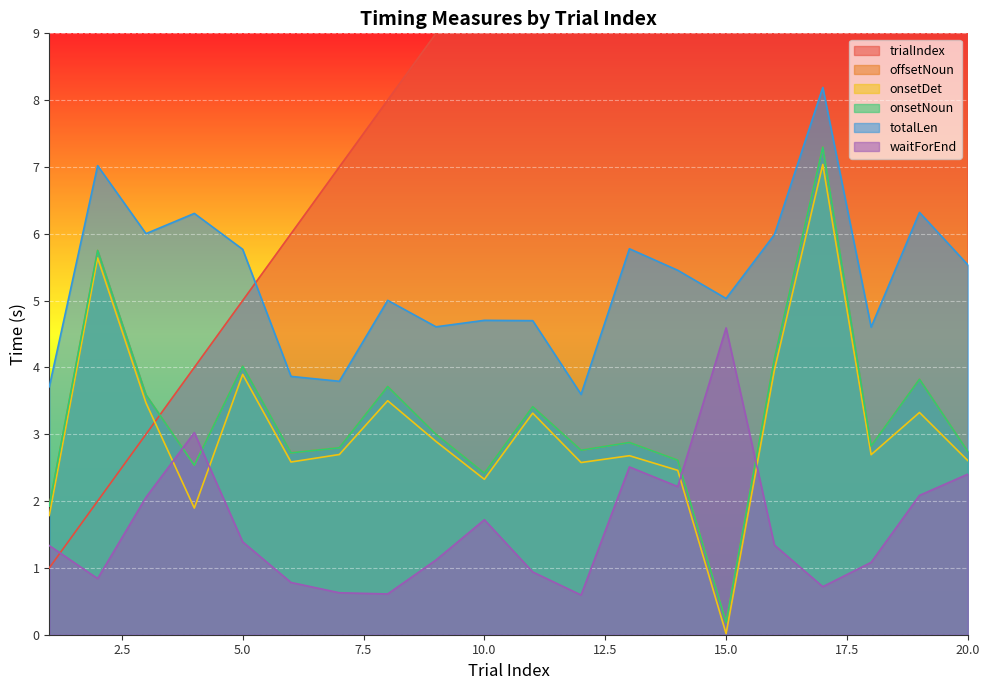

What is the total value across all series at 15?

25.0